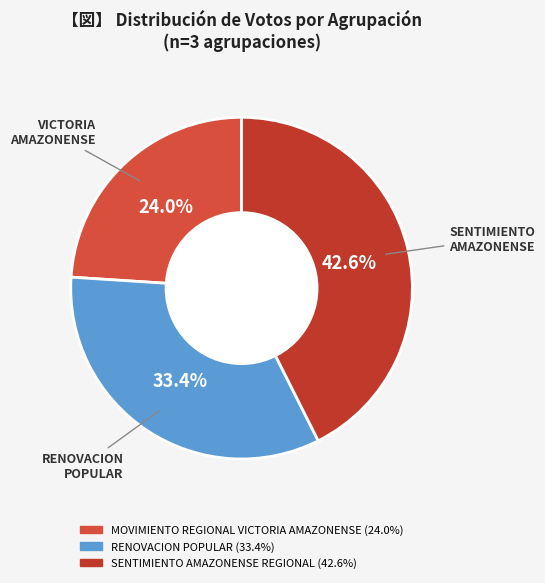

How many segments does this pie chart have?

3